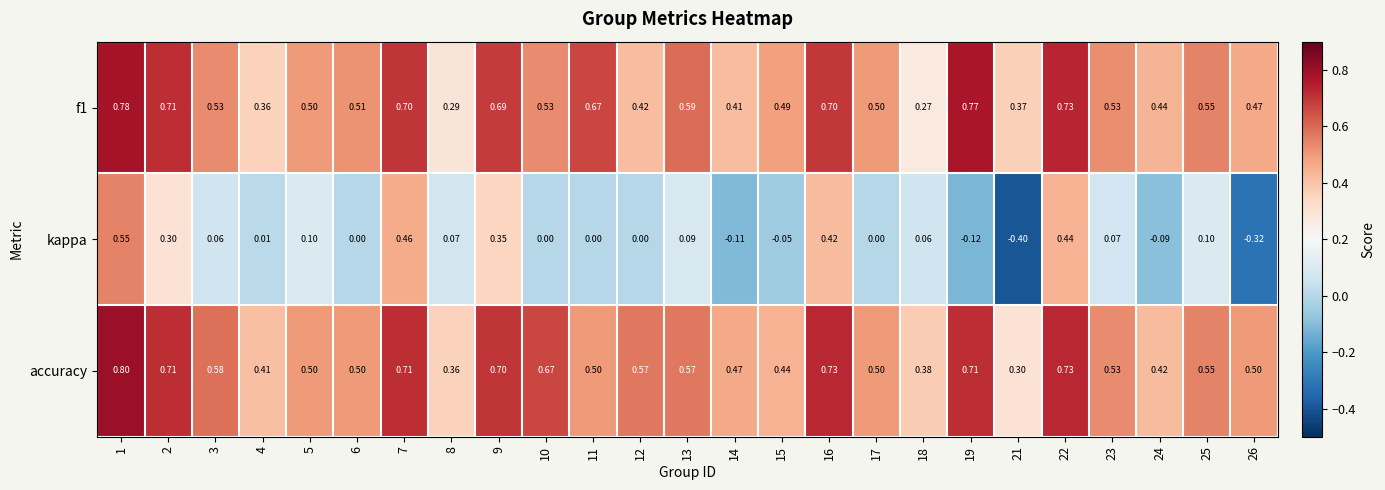

Which series has the largest total across all categories?

accuracy